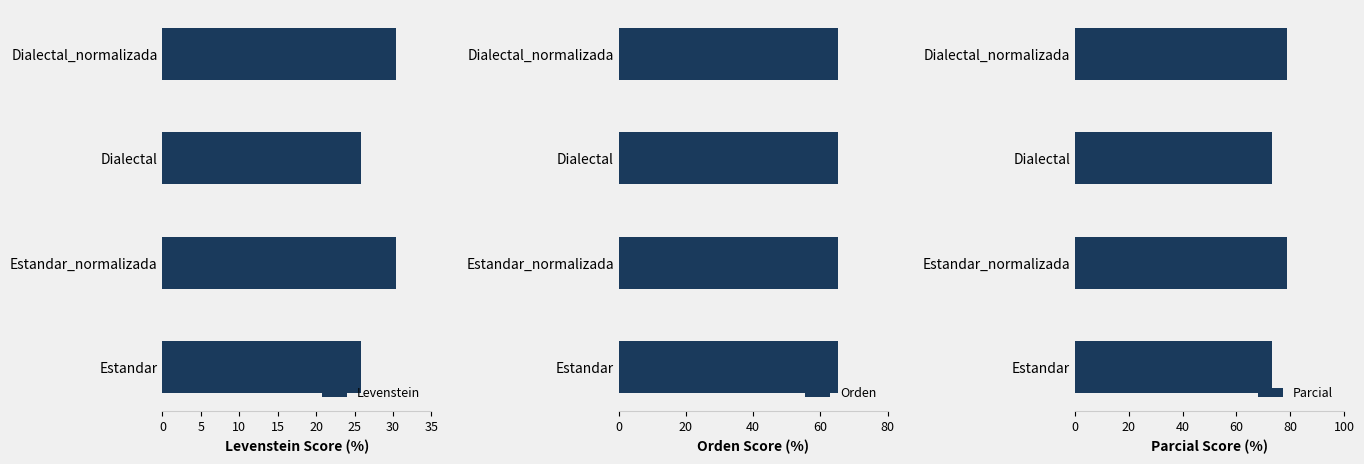

What is the minimum value for Levenstein?

25.8